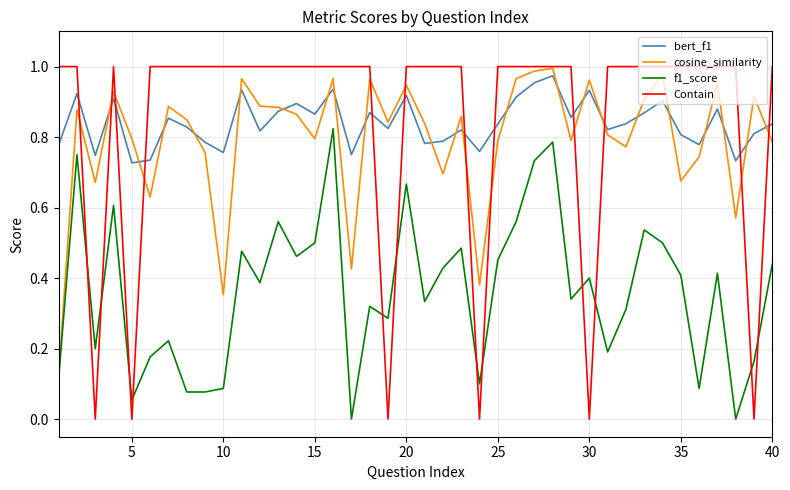

How many lines are shown in the chart?

4